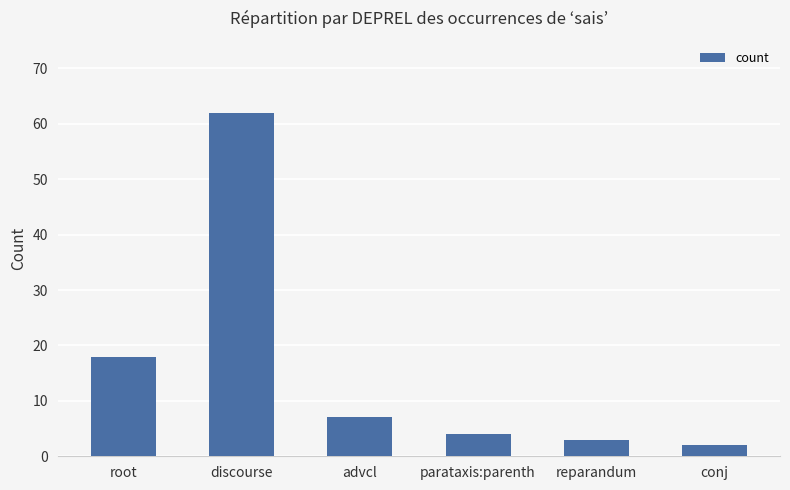

Reading right to left, transcribe all the data shown in this chart.

2	3	4	7	62	18